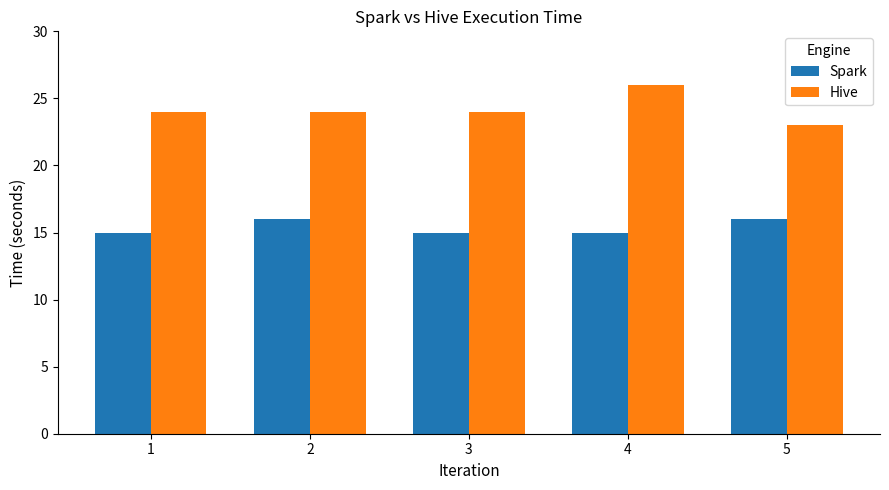

What is the spread (max minus min) of values at 2?

8